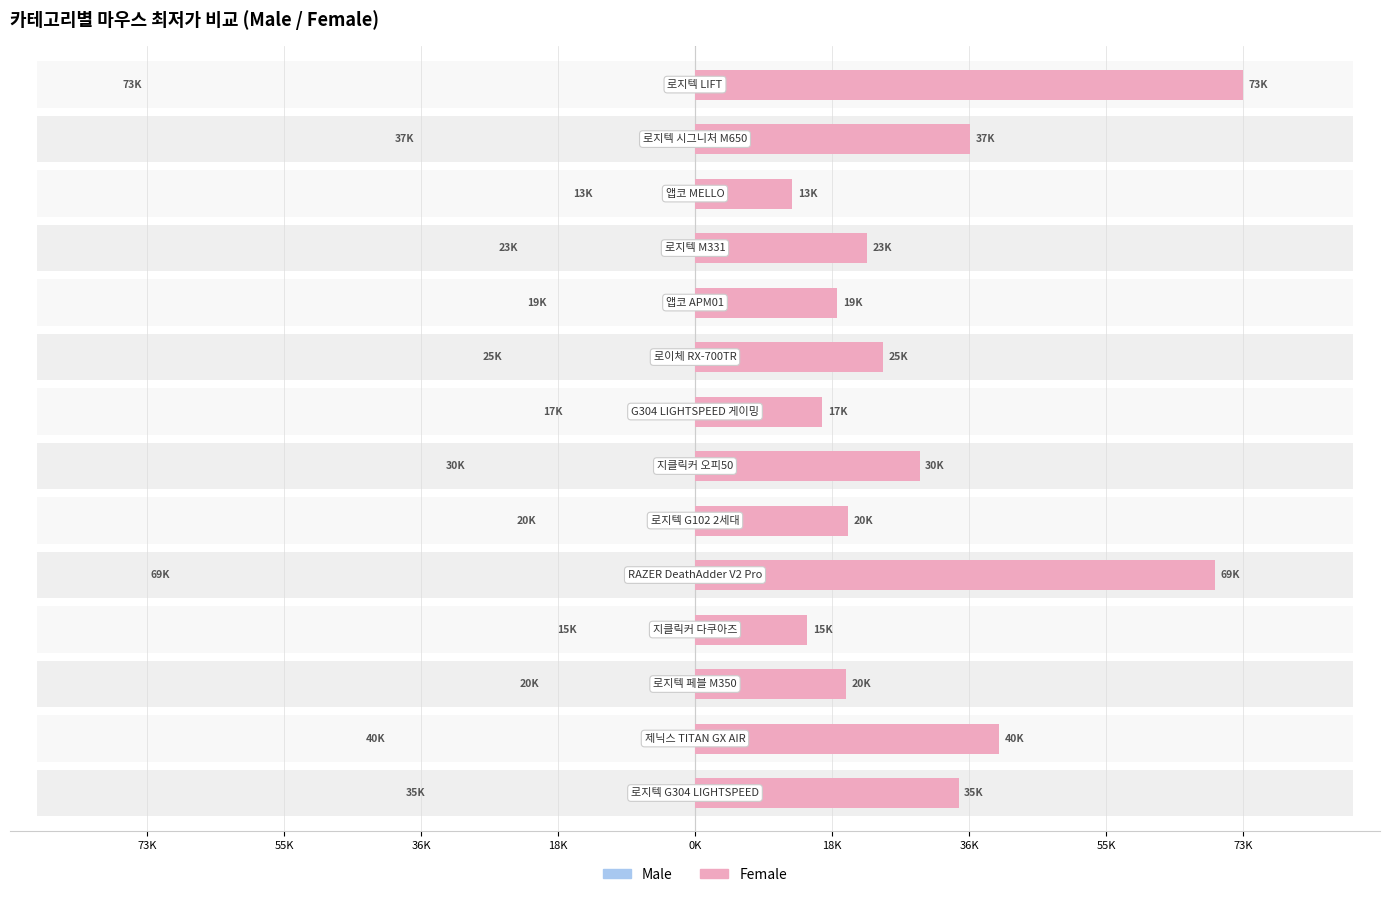

Is it true that Male equals 6161 at 9?

False